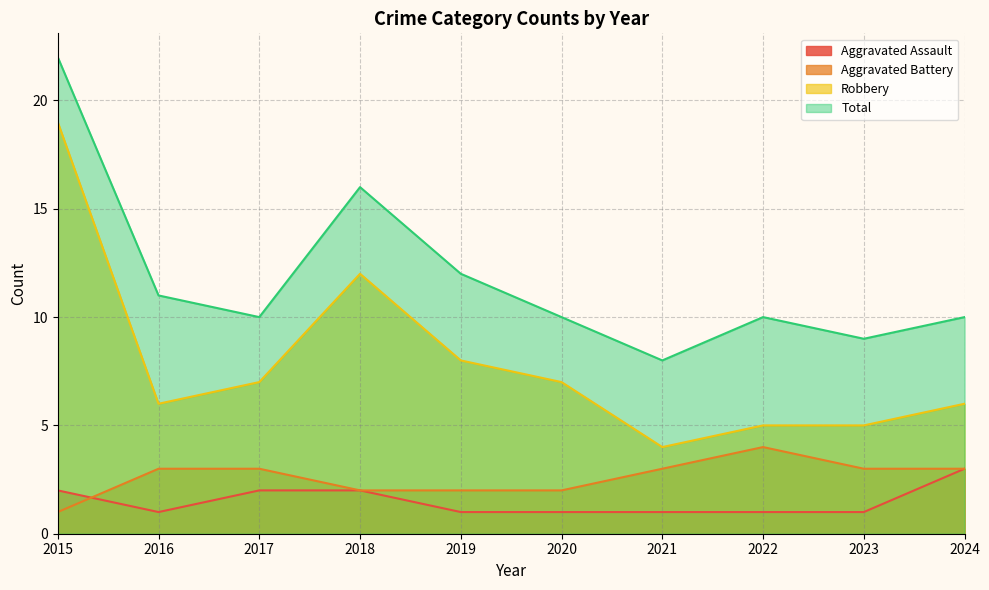

How many values in the Robbery series exceed 7?

3